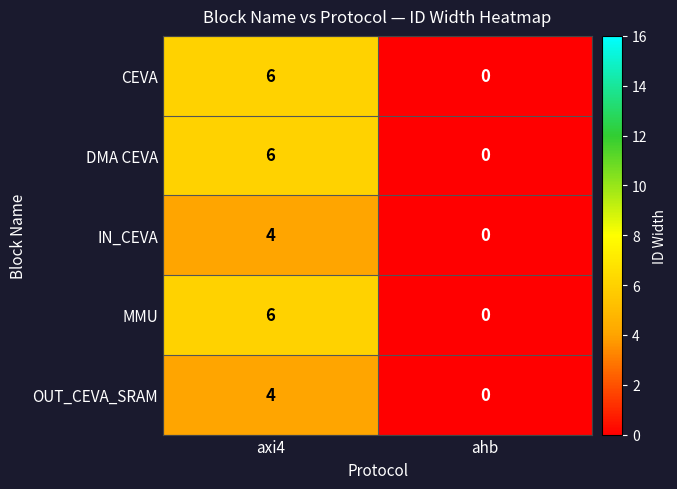

The value of IN_CEVA at axi4 is 3. True or false?

False